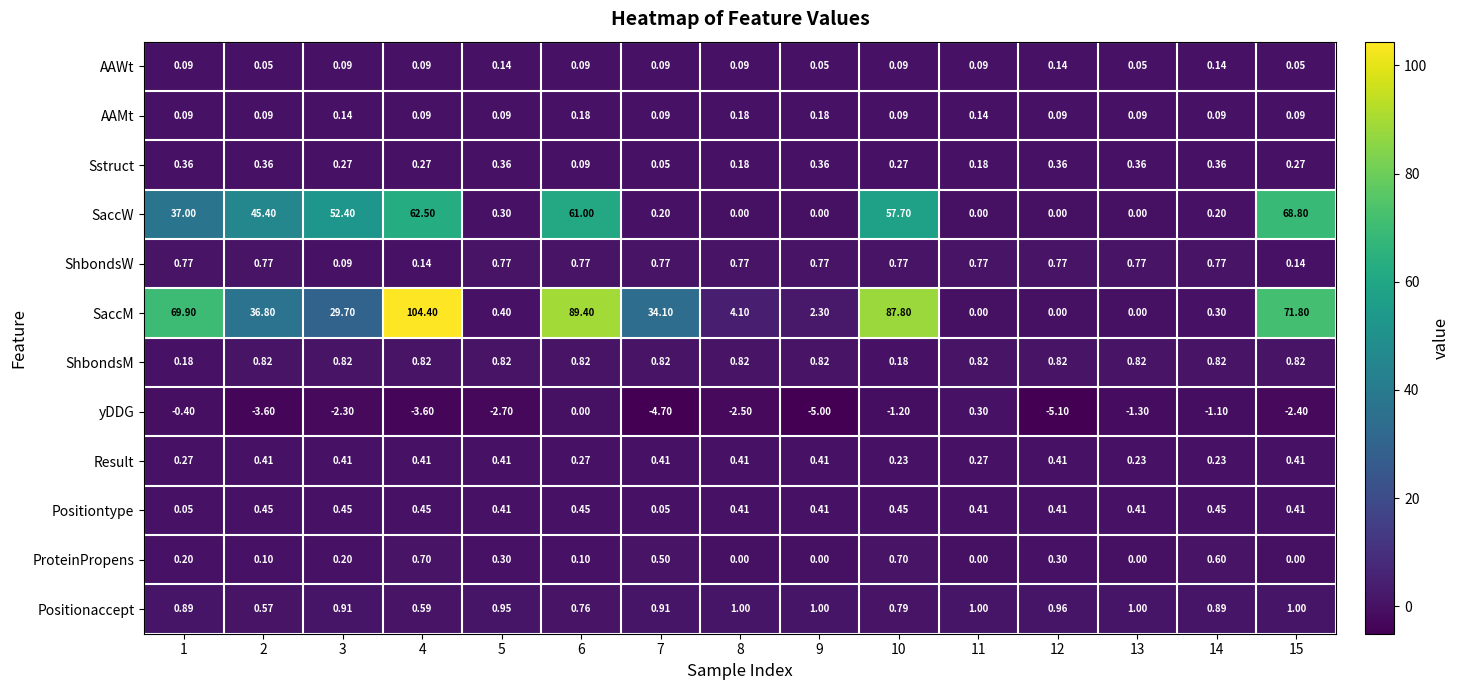

Which series has the largest range (max minus min)?

SaccM